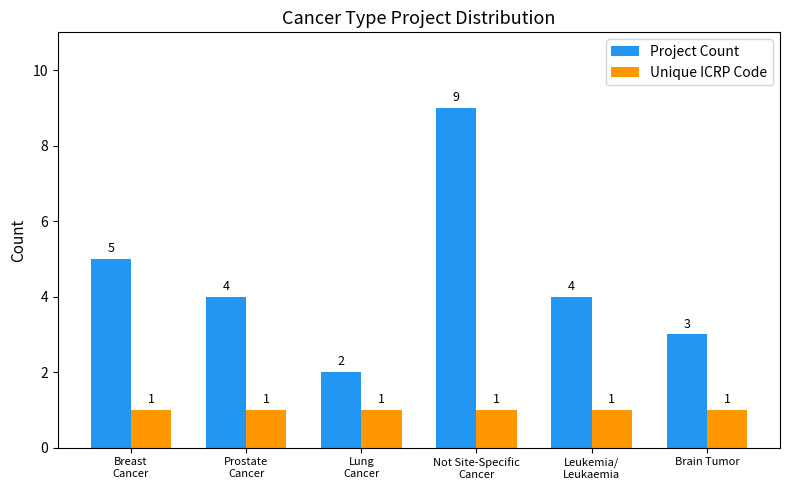

Rank the series by their average value, from lowest to highest.

Unique ICRP Code, Project Count